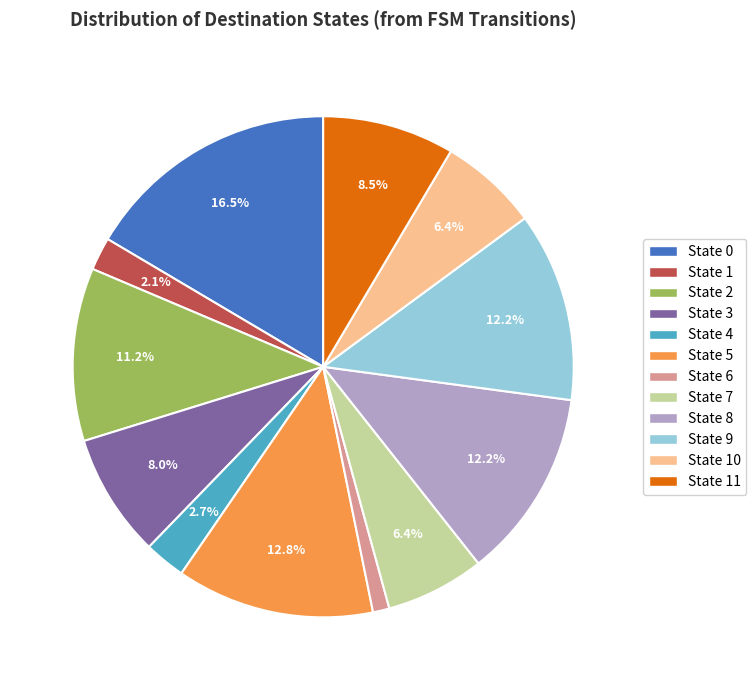

Does any single category account for the majority?

No